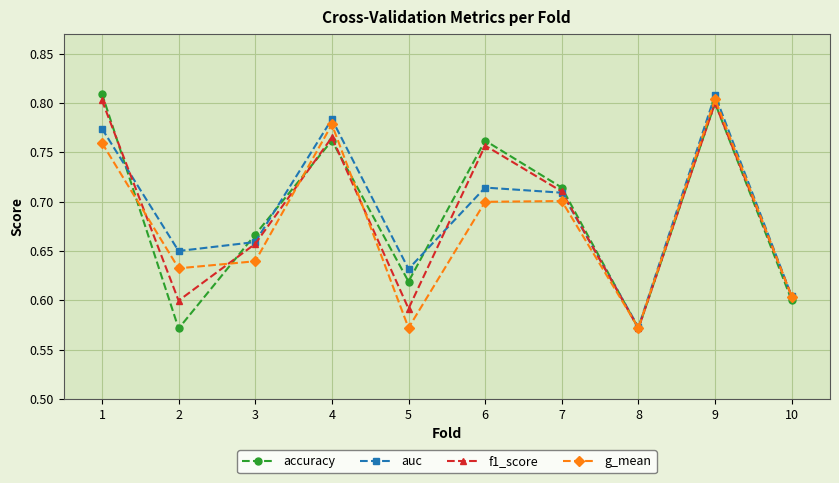

The value of f1_score at 9 is 1.2. True or false?

False